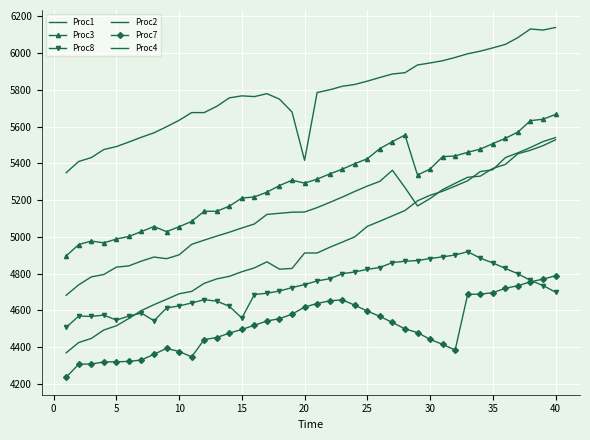

True or false: Proc4 and Proc2 intersect in this chart.

False